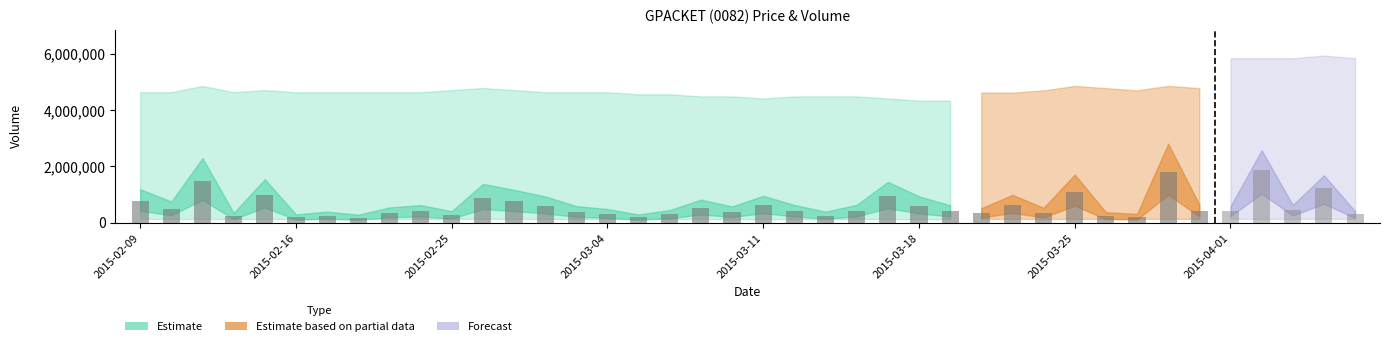

What is the spread (max minus min) of values at 2015-04-02?

3431799.7